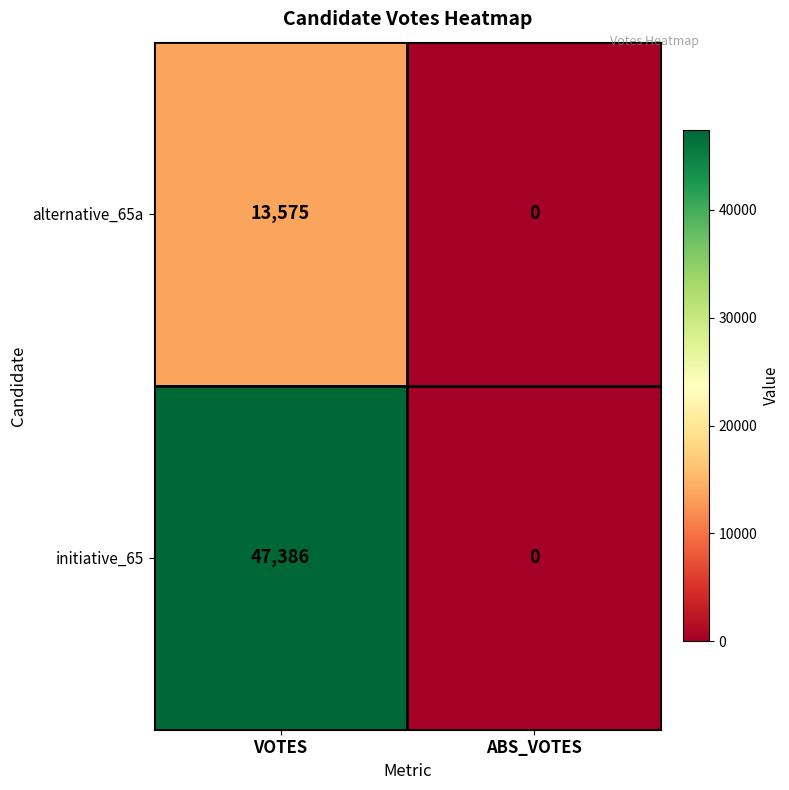

Between VOTES and ABS_VOTES, which series saw the biggest shift?

initiative_65